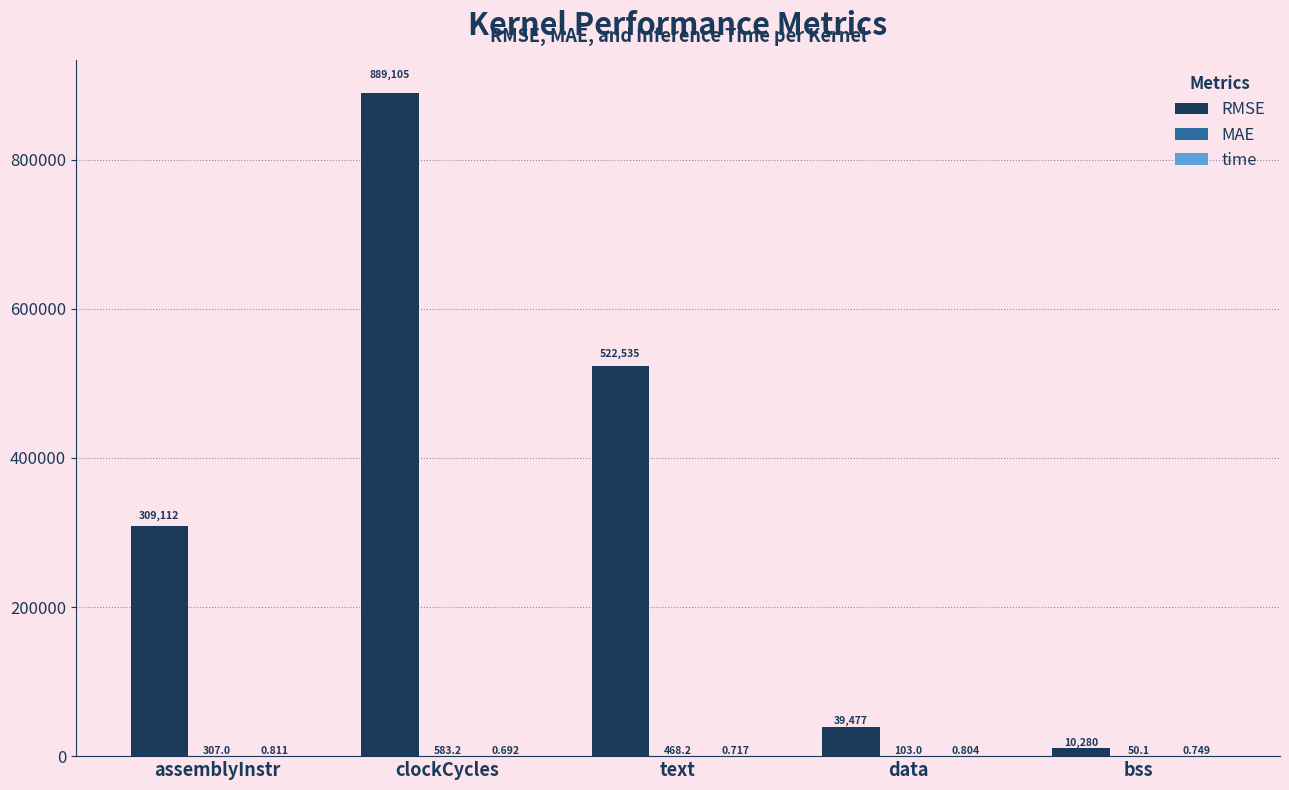

At which category is the sum across all series the highest?

clockCycles